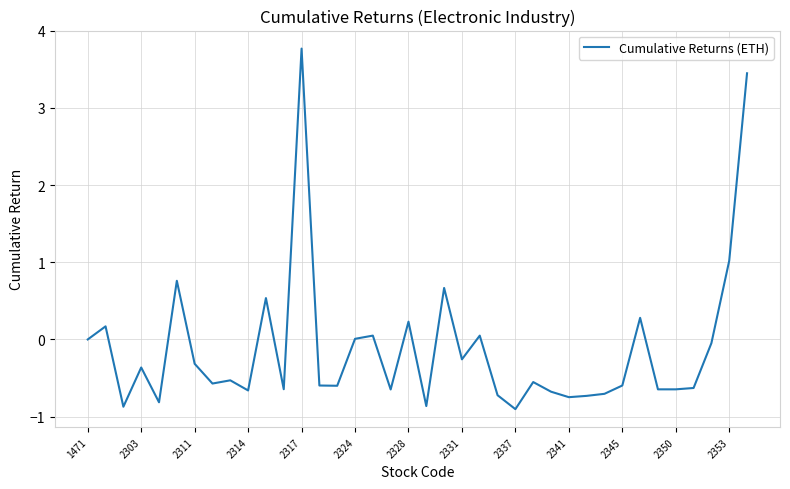

What is the greatest value displayed?

3.8